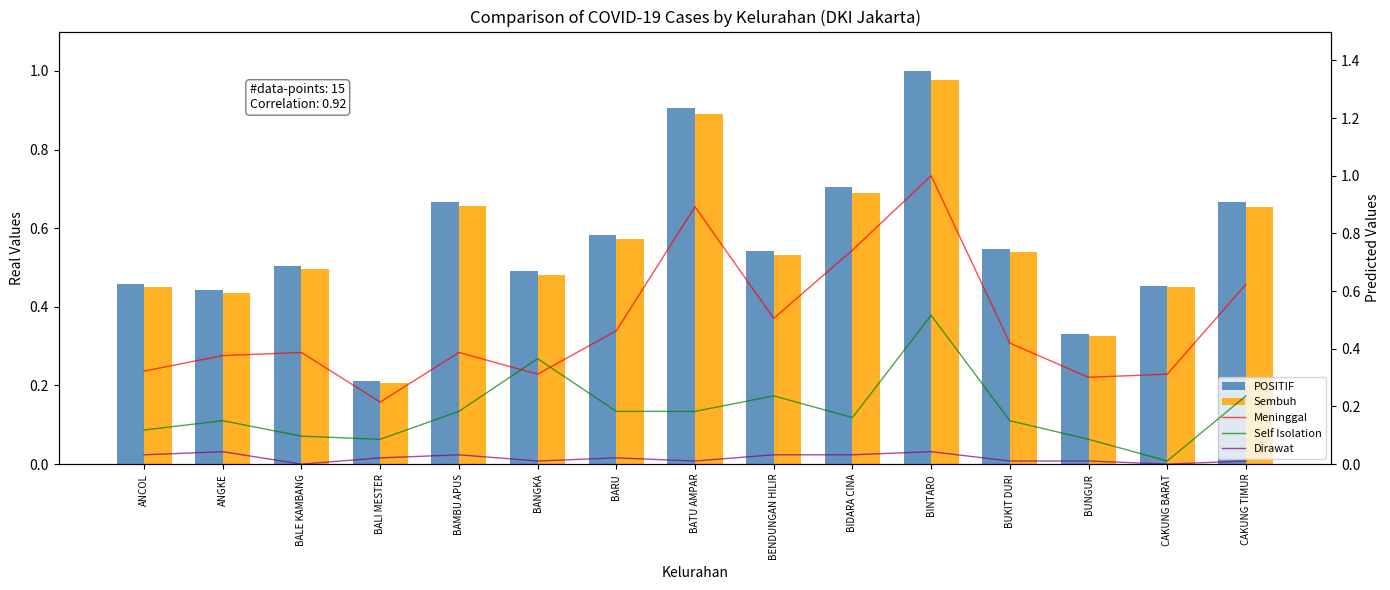

Where is Meninggal nearest to the value 0?

BALI MESTER